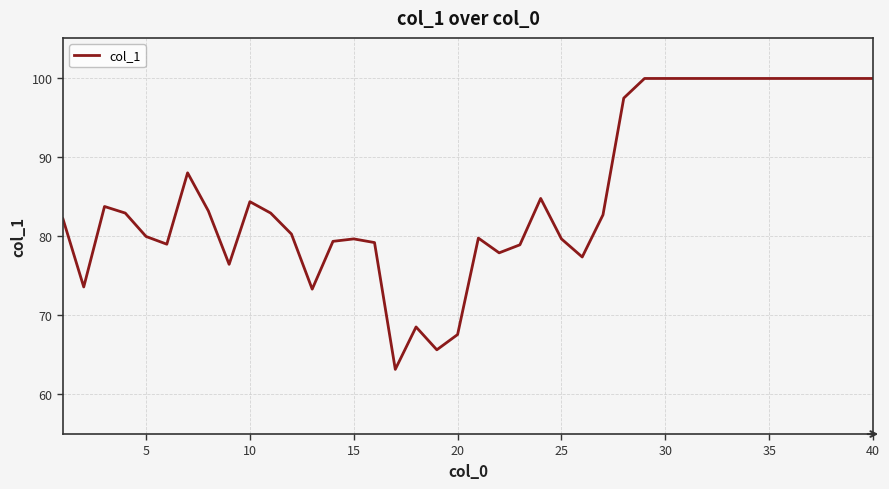

What is the maximum value shown in the chart?

99.9